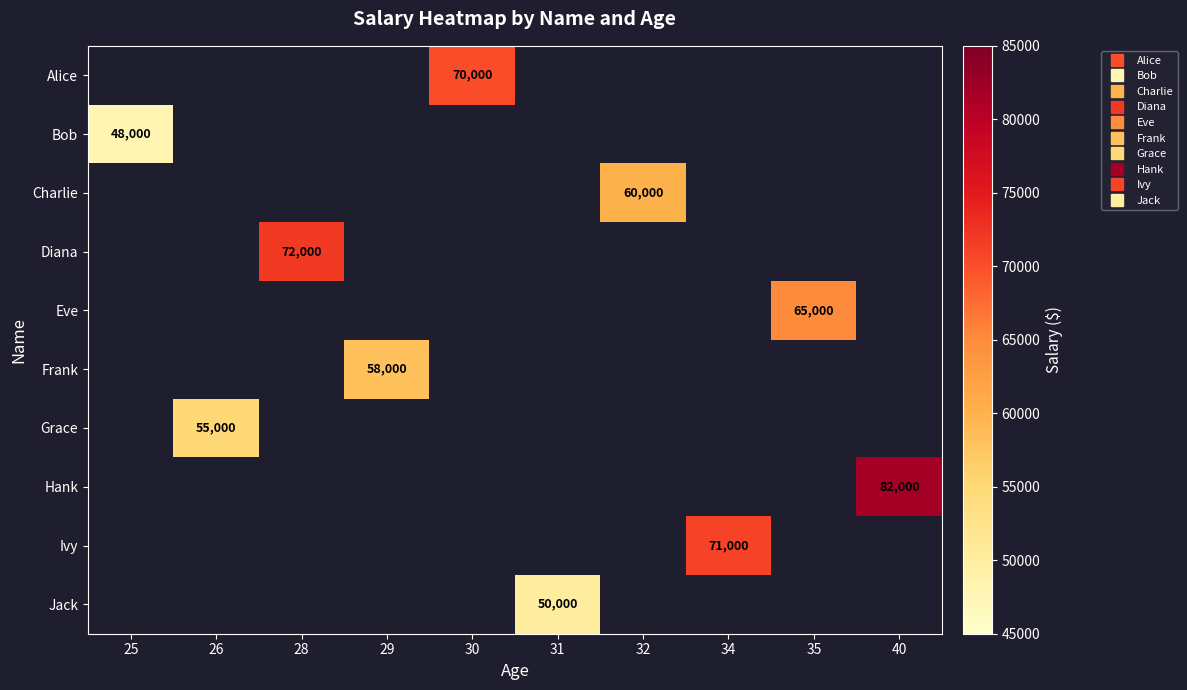

Which category has the highest value across all series?

40